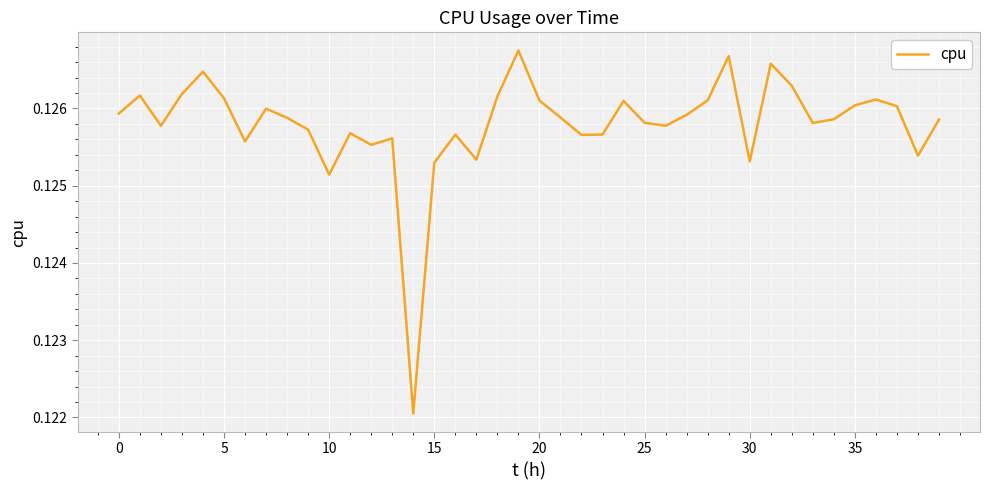

Reading right to left, transcribe all the data shown in this chart.

0.1	0.1	0.1	0.1	0.1	0.1	0.1	0.1	0.1	0.1	0.1	0.1	0.1	0.1	0.1	0.1	0.1	0.1	0.1	0.1	0.1	0.1	0.1	0.1	0.1	0.1	0.1	0.1	0.1	0.1	0.1	0.1	0.1	0.1	0.1	0.1	0.1	0.1	0.1	0.1